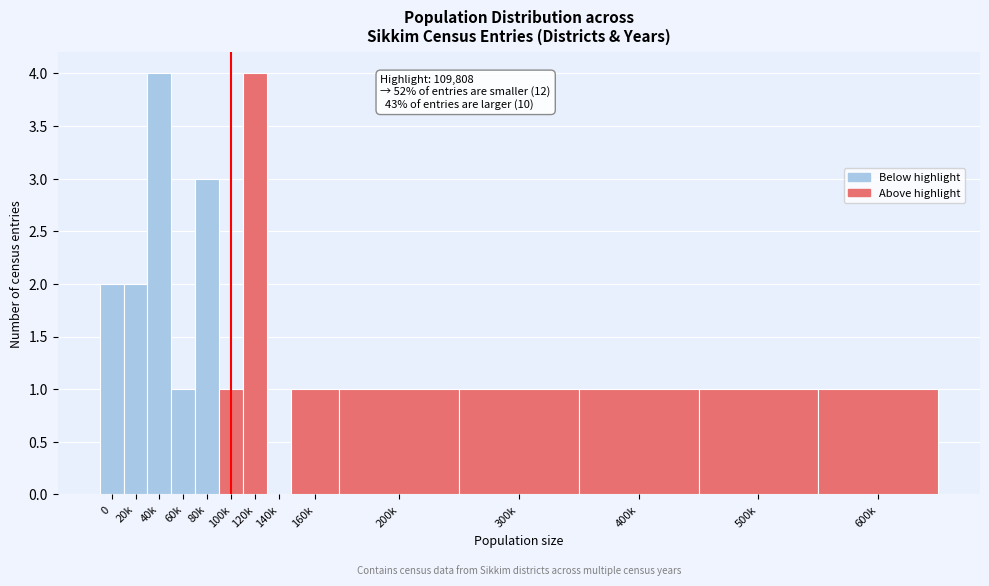

Reading right to left, extract all data points from this chart.

600k=1	500k=1	400k=1	300k=1	200k=1	160k=1	140k=0	120k=4	100k=1	80k=3	60k=1	40k=4	20k=2	0=2